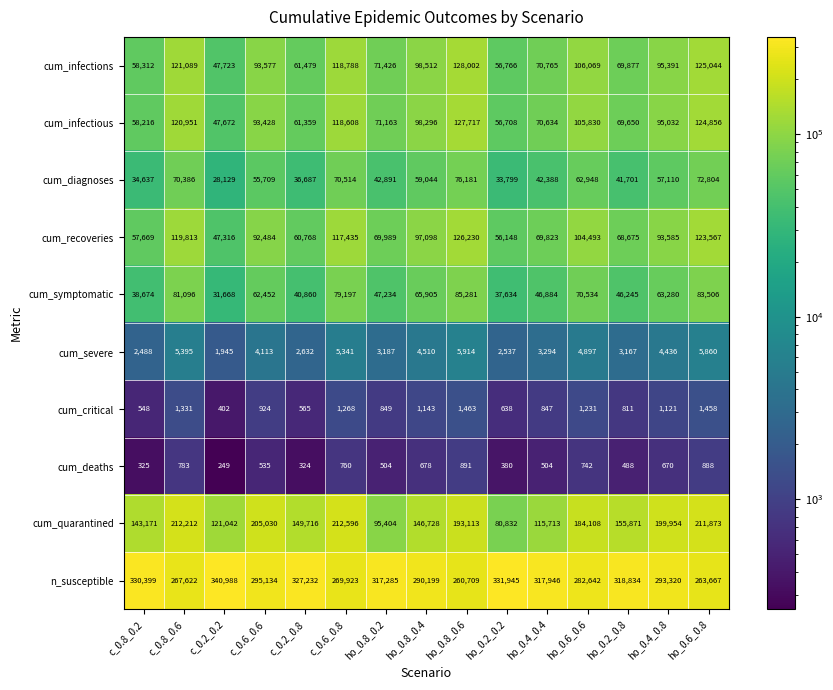

Which series has the largest total across all categories?

n_susceptible